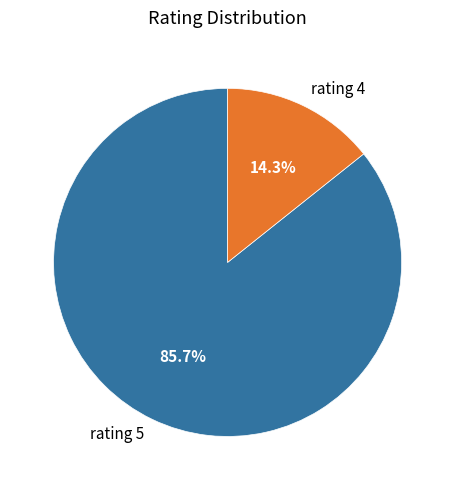

What is the largest slice in the pie chart?

rating 5